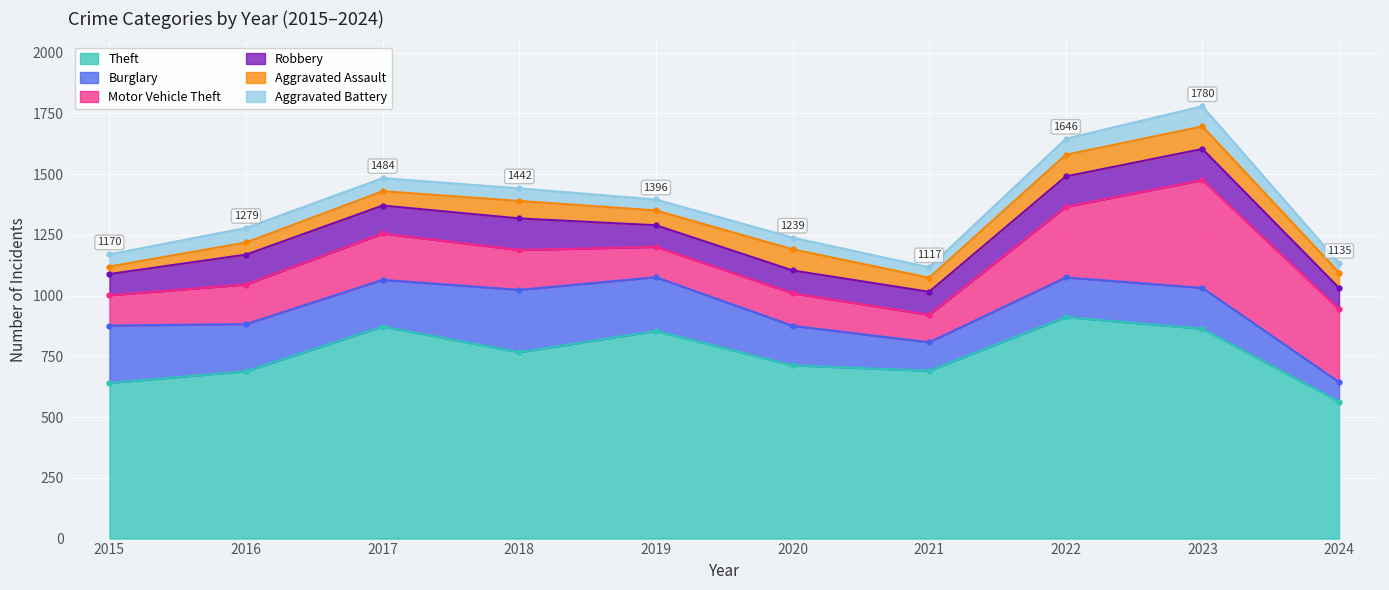

What is the difference between the maximum and minimum values in the Theft series?

348